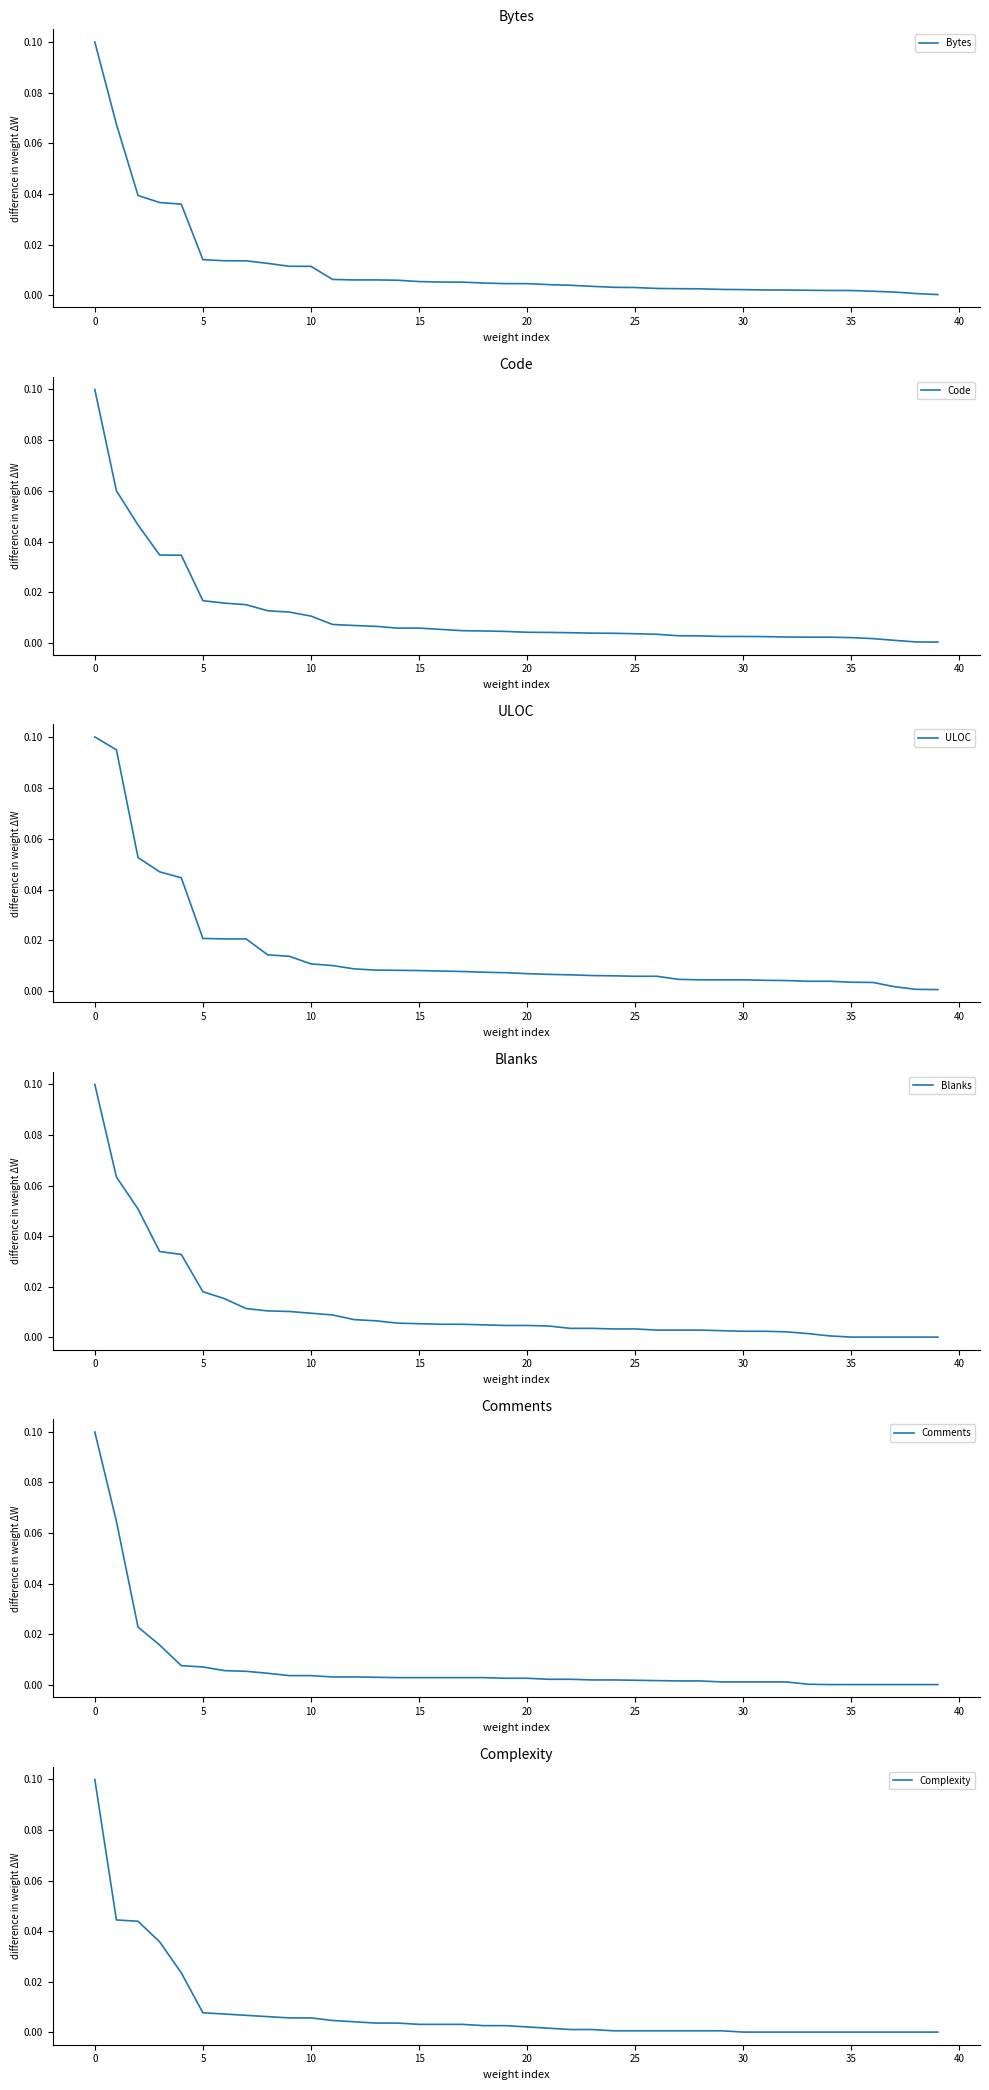

How many data points does each series have?

40